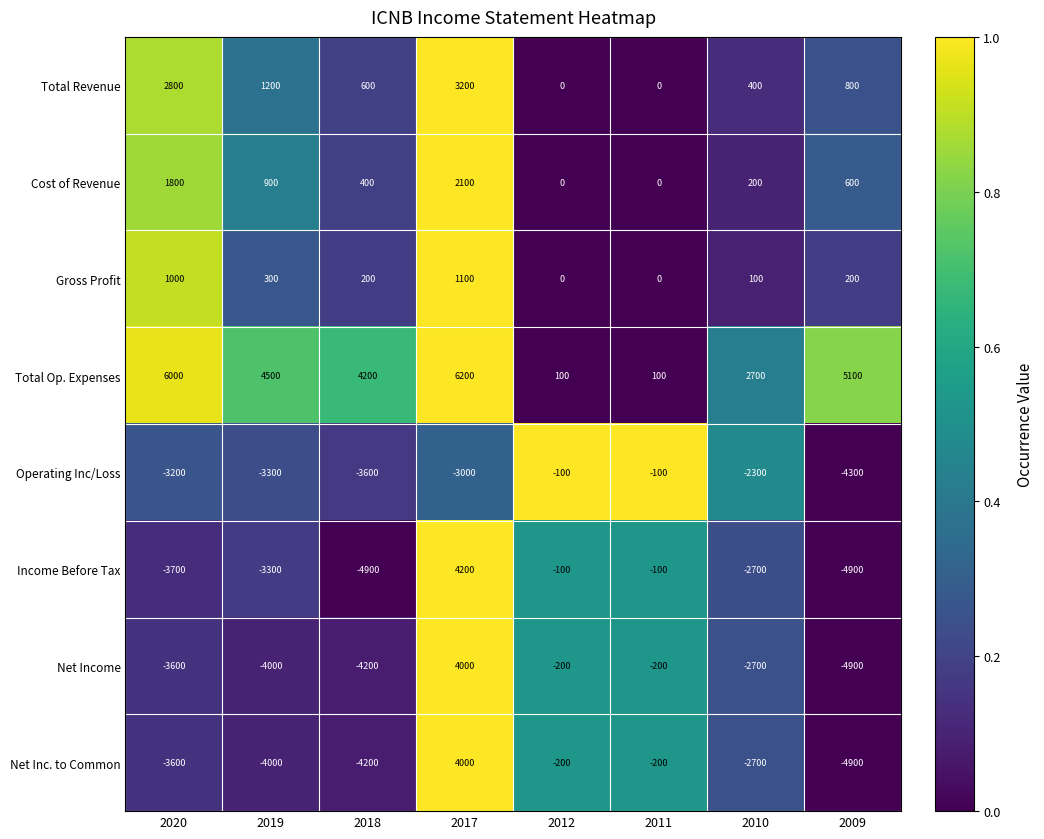

The value of Cost of Revenue at 2011 is 0. True or false?

True